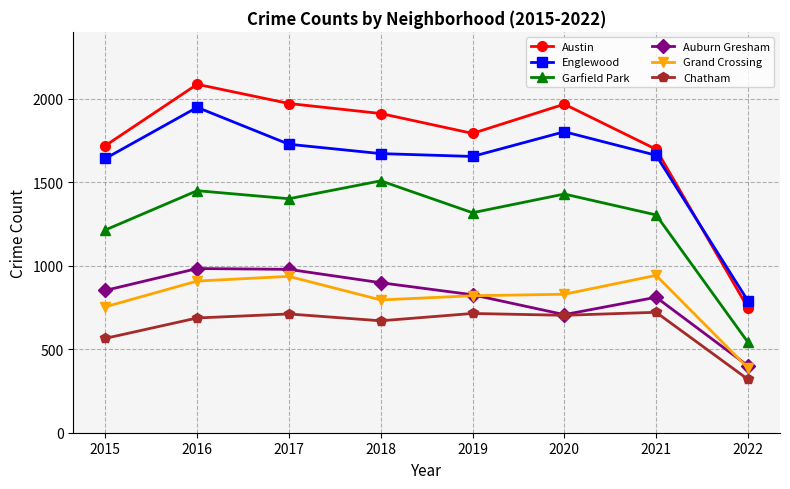

What is the value of the Garfield Park point at the 3rd from the left?

1401